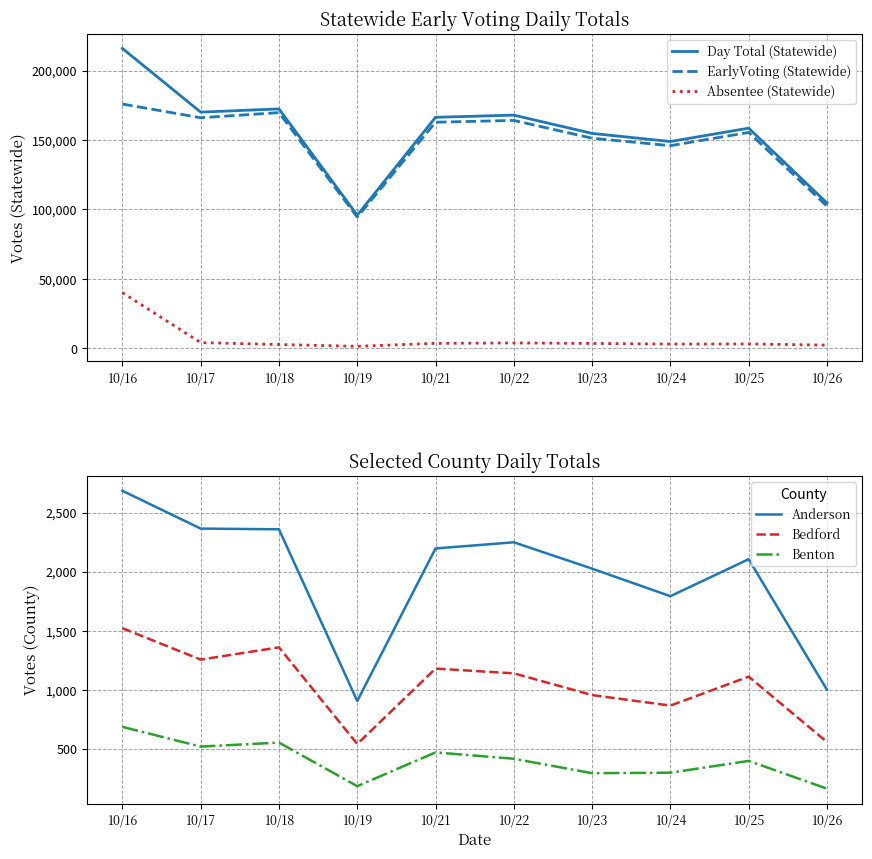

What is the difference between the highest and lowest values at 10/16?

215252